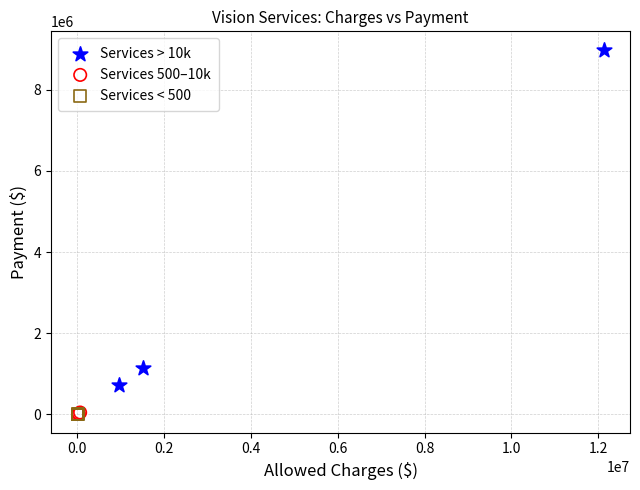

Which series has the widest spread of Y values?

Services > 10k